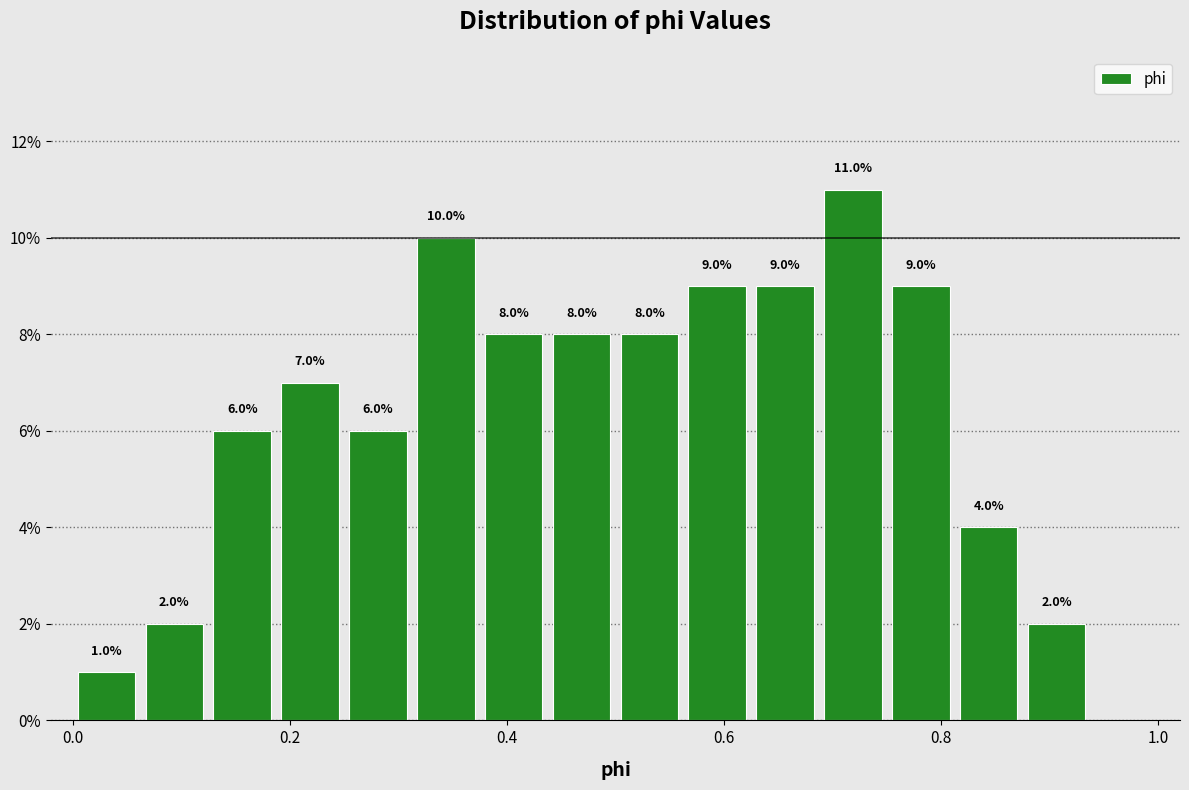

Read against the x-axis, roughly where is the centre of the tallest bar?

0.72